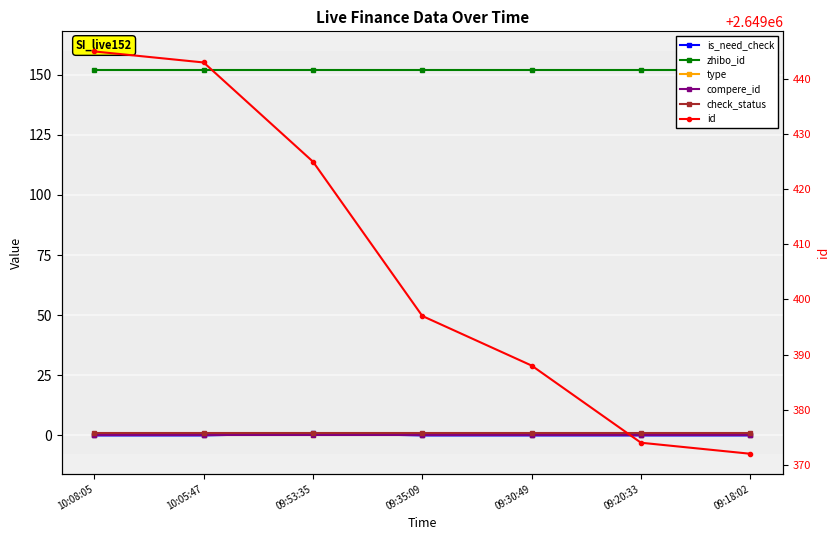

What position from the right is 09:20:33?

2